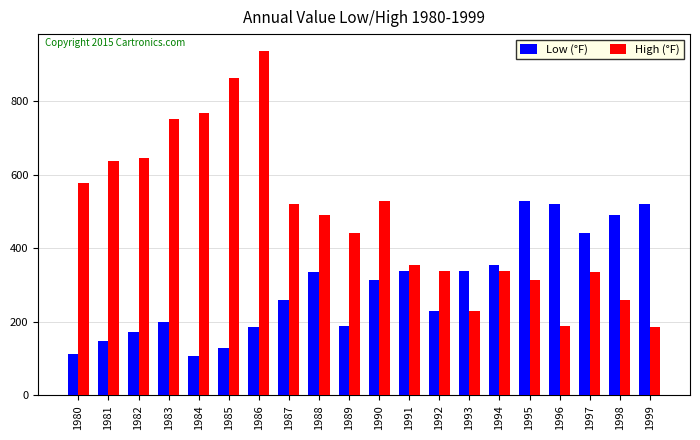

Which category has the highest value in the High (°F) series?

1986